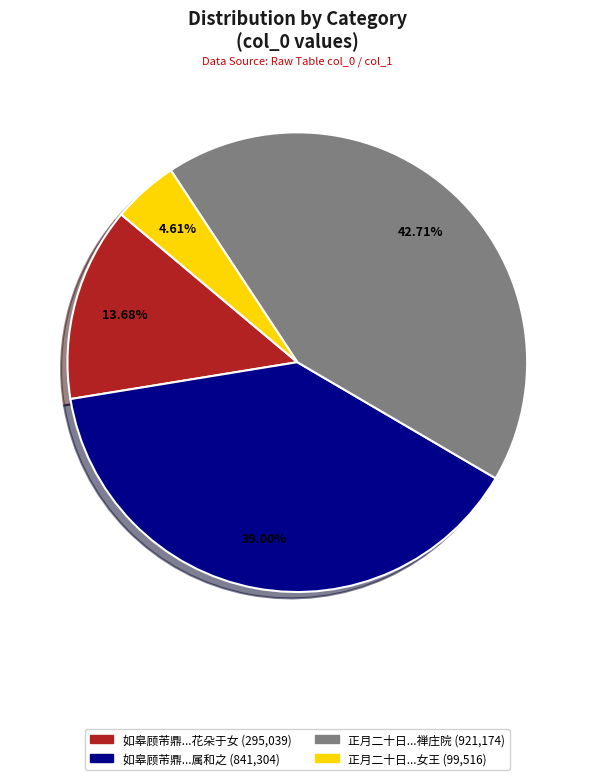

Is there any slice that represents more than half of the pie?

No